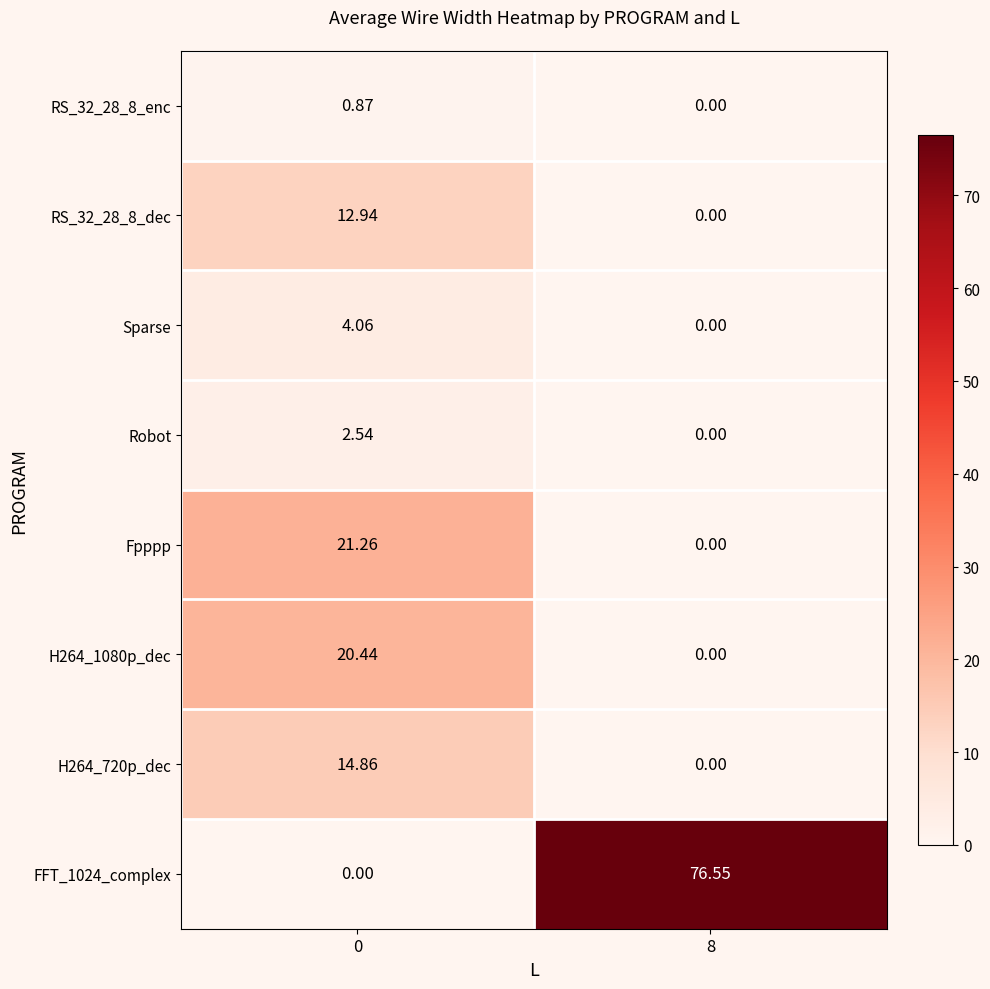

Is the value of Sparse at 8 greater than the value of H264_720p_dec at 0?

No